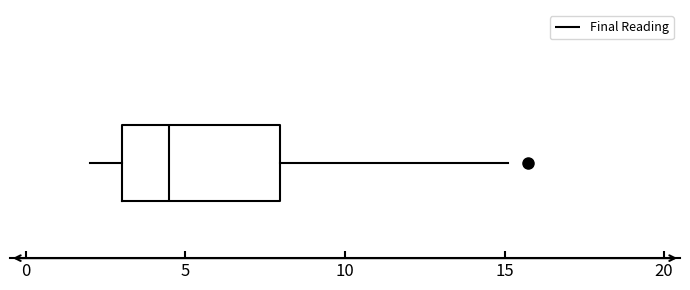

Transcribe this box plot: give where the median line is, the range the box spans, and where the two whiskers end, as read against the x-axis. The values are not printed on the chart, so give them approximately, as read against the axis.

median 4.5, box 3.0 to 8.0, whiskers 2.0 to 15.0